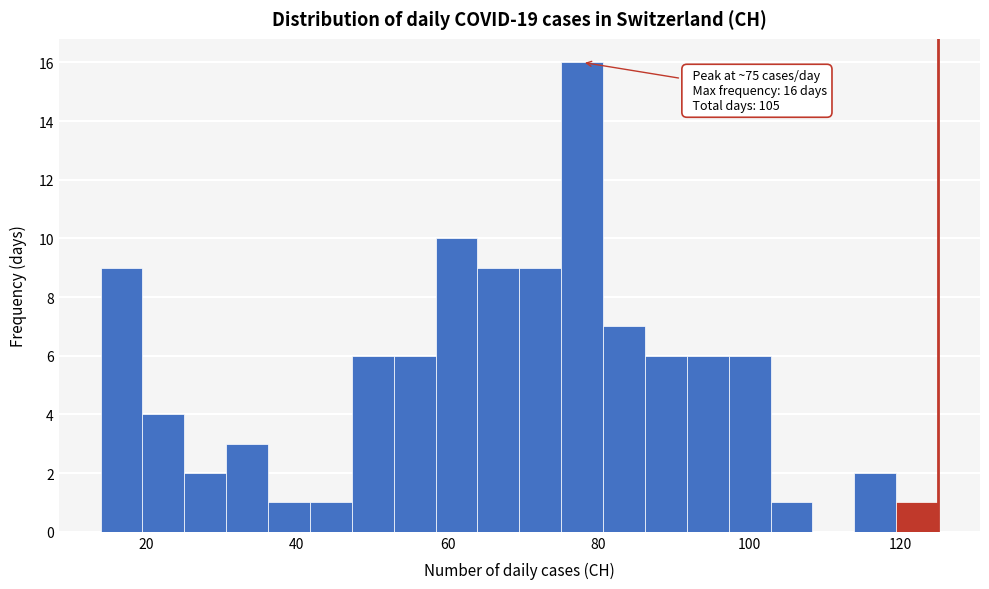

Around what value on the x-axis is the tallest bar? Give the approximate position of its centre, as read against the axis.

78